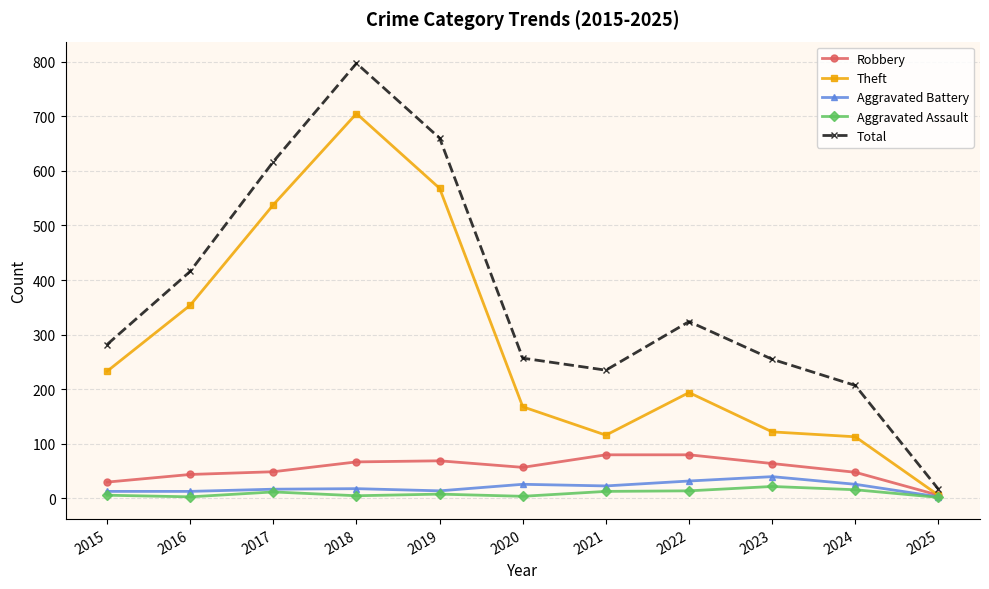

At which category does the chart reach its peak across all series?

2018